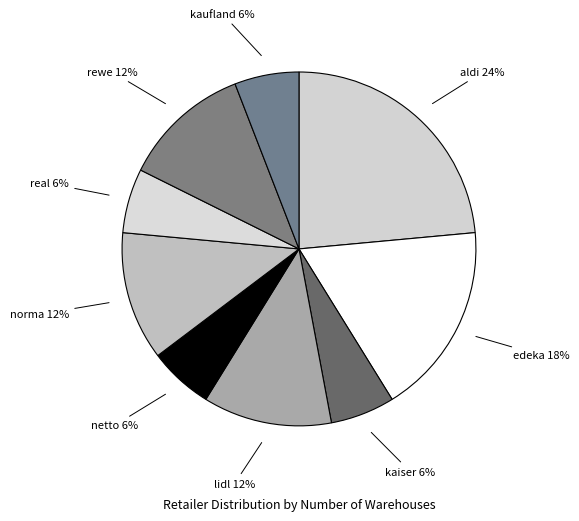

Is the sum of netto 6% and norma 12% greater than half?

No